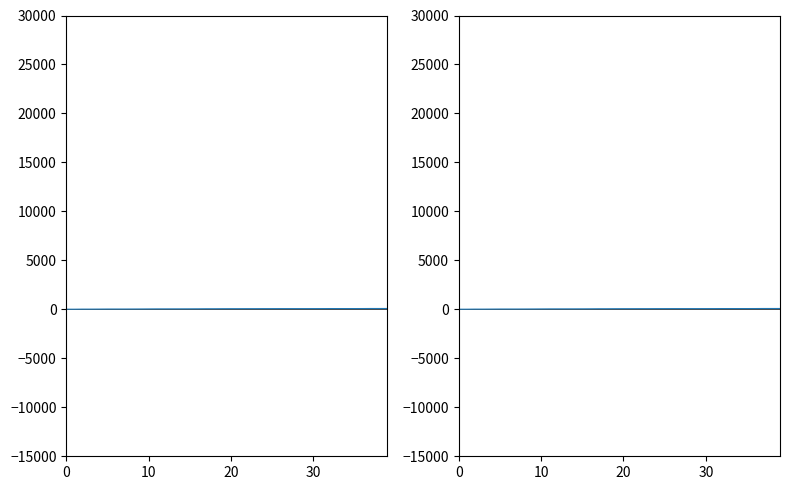

What is the ratio of the value at 8 to the value at 10?

2.2